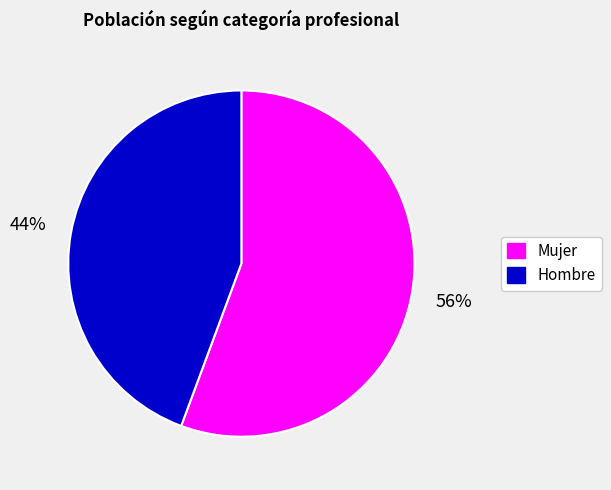

What is the smallest slice in the pie chart?

Hombre